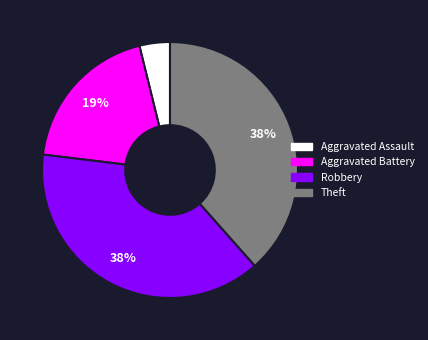

How many slices are in this pie chart?

4